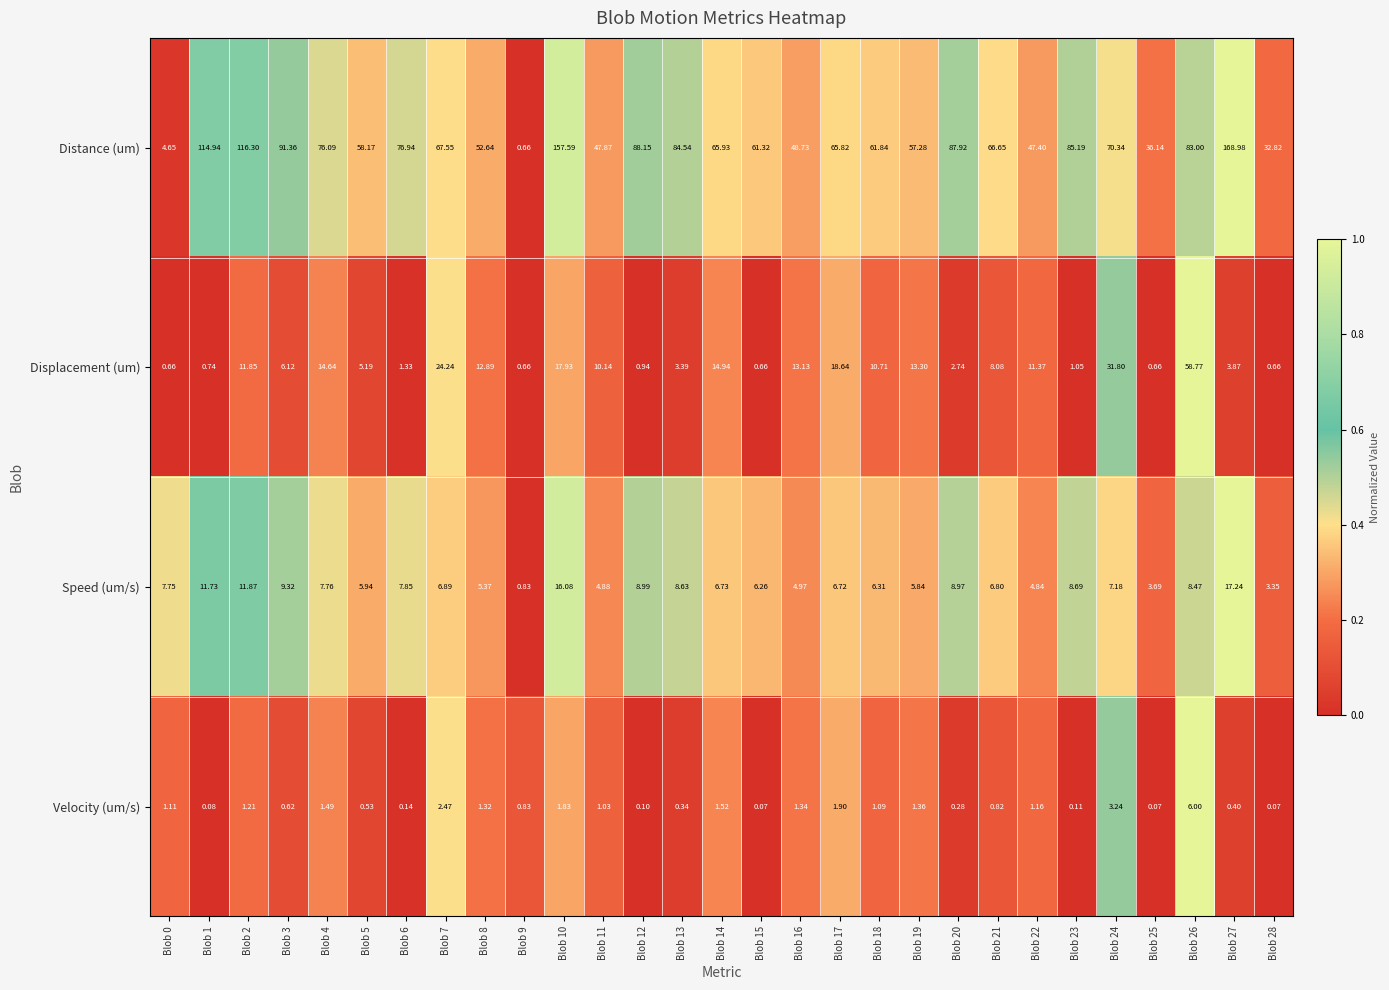

Is the value of Displacement (um) at Blob 14 greater than the value of Velocity (um/s) at Blob 22?

Yes